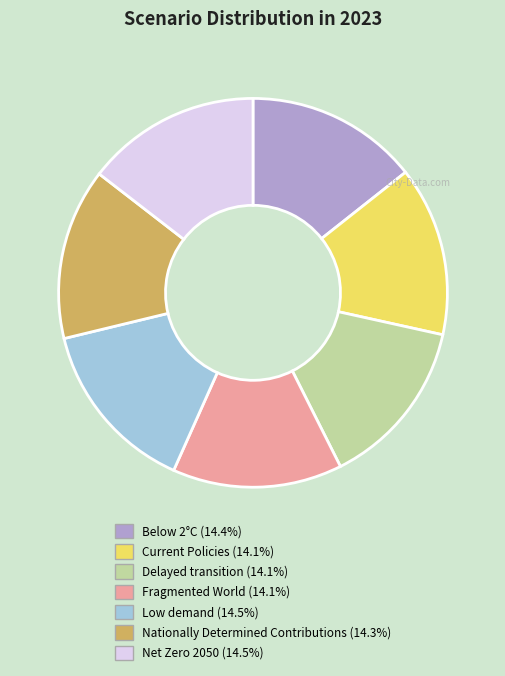

How many slices are in this pie chart?

7